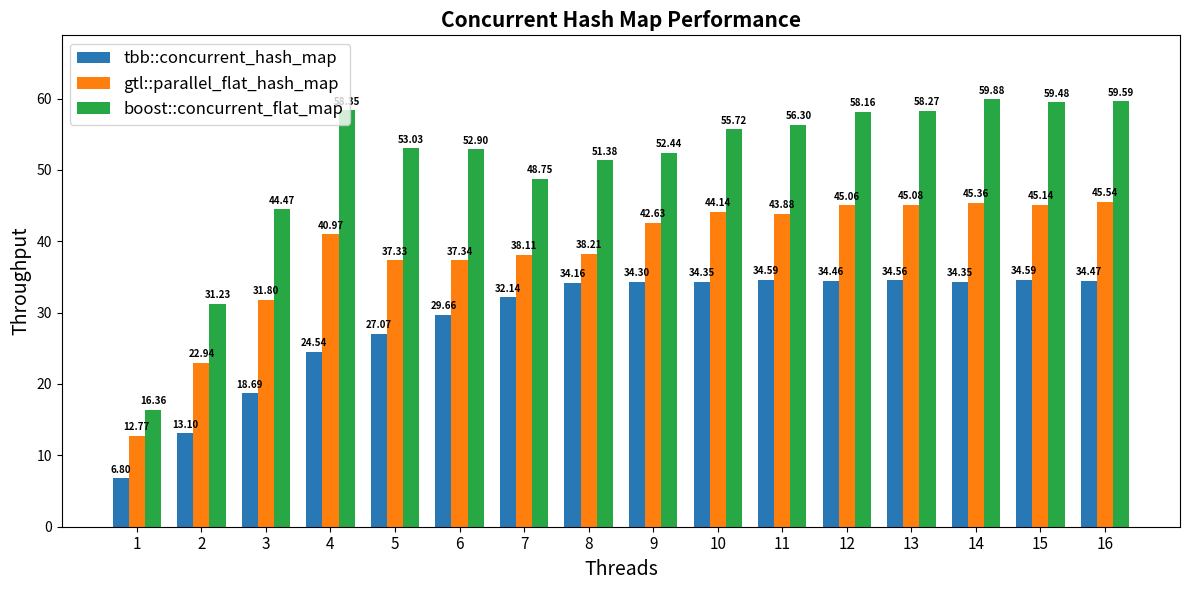

How many values in the boost::concurrent_flat_map series exceed 55?

8